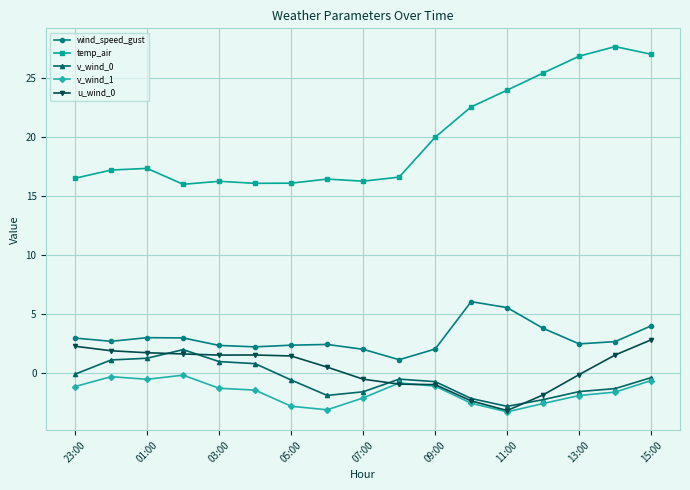

True or false: temp_air and v_wind_0 intersect in this chart.

False